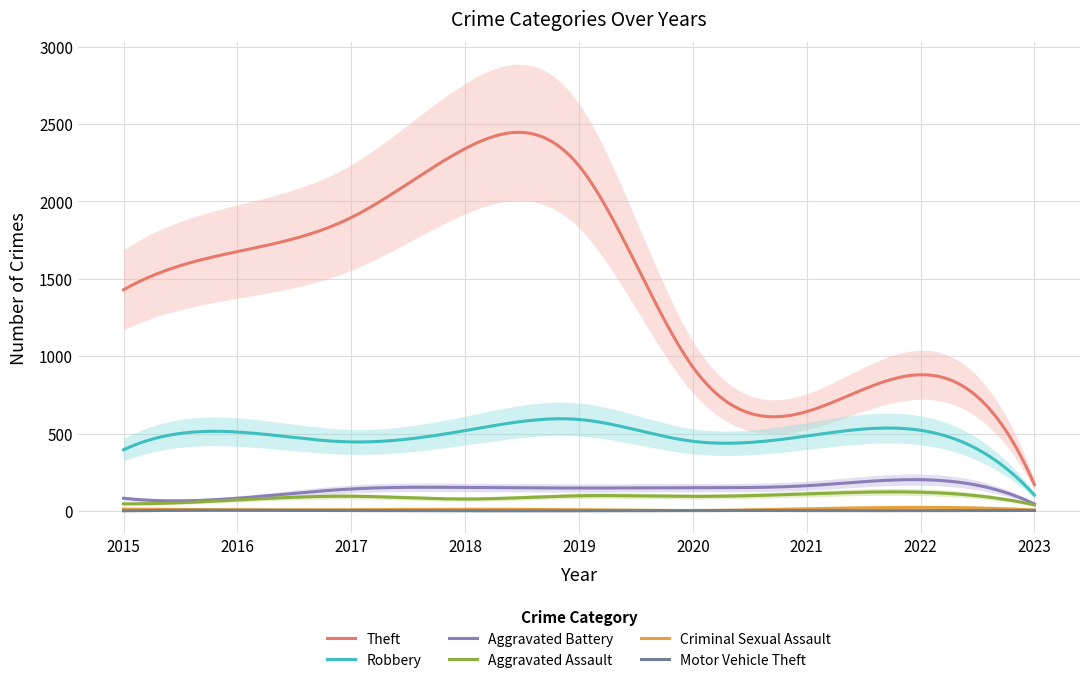

Where is the first local maximum for Theft?

2018